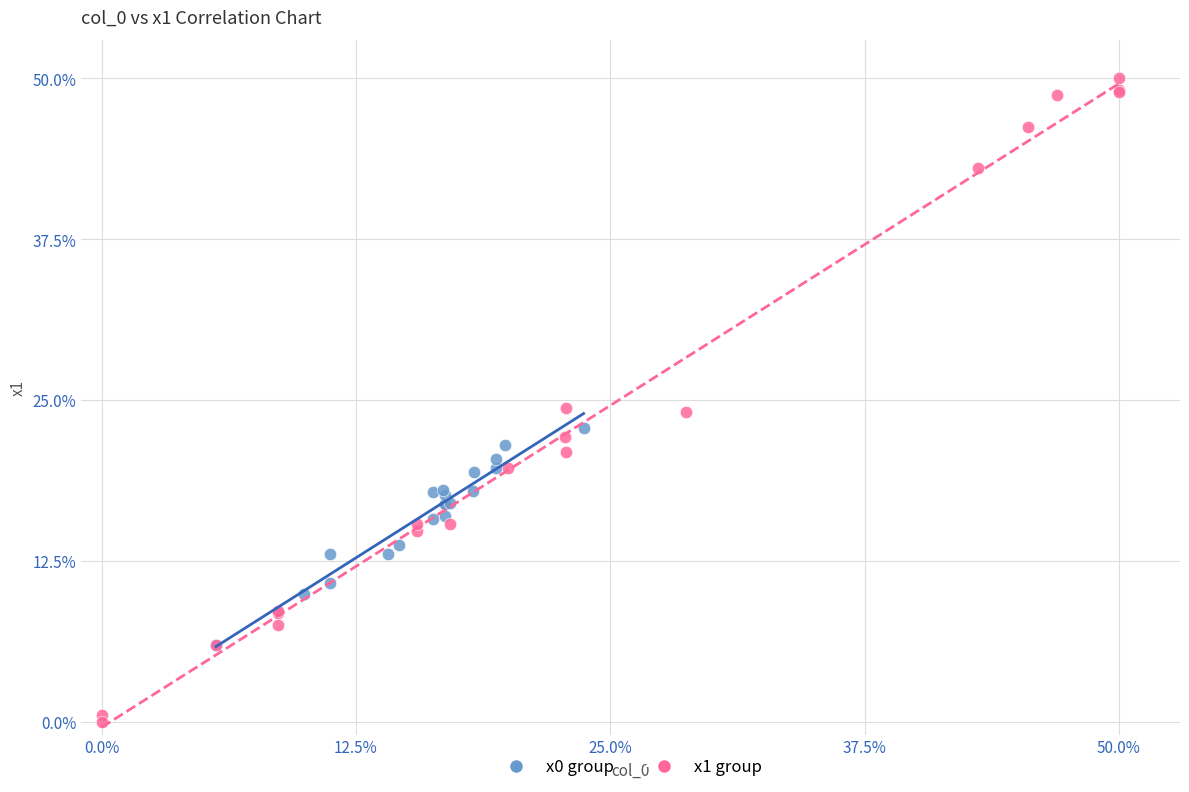

Which series contains the lowest Y value?

x1 group